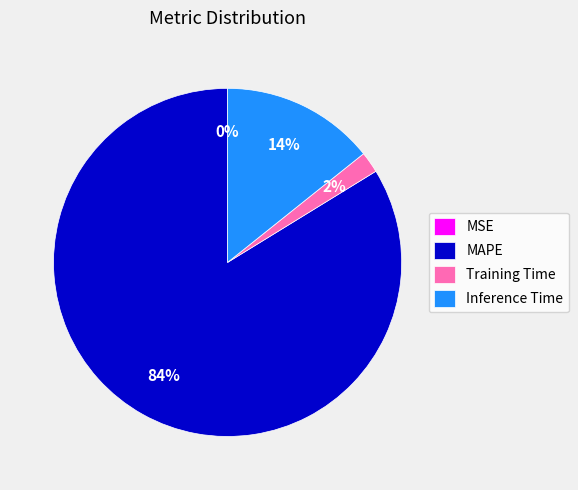

Which category has the biggest portion of the pie?

MAPE